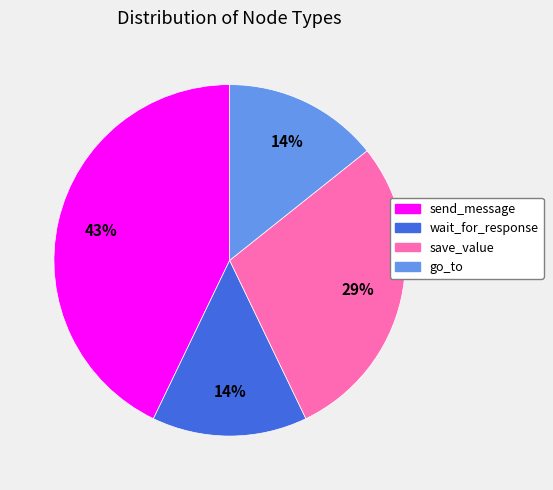

Does any single category account for the majority?

No